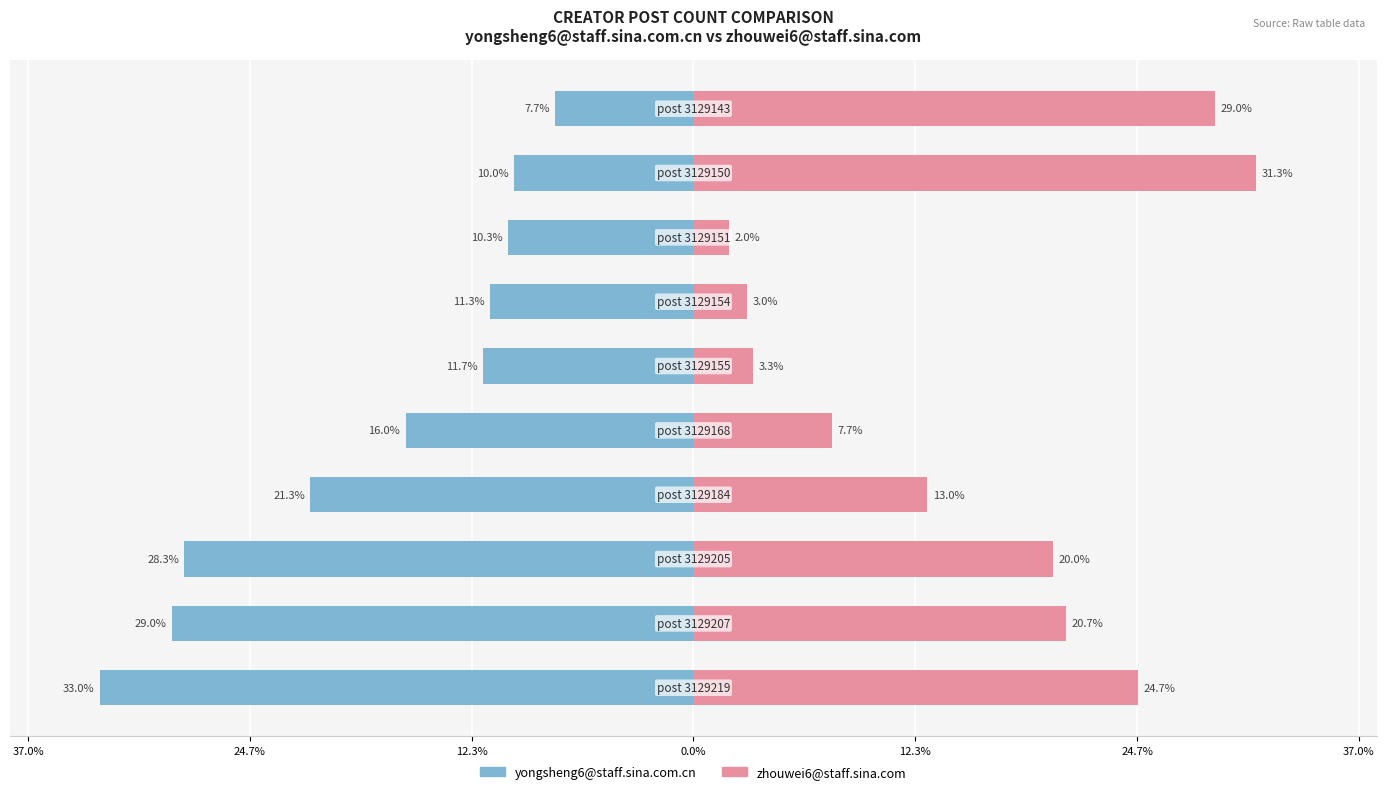

How many bars are there in each group?

2